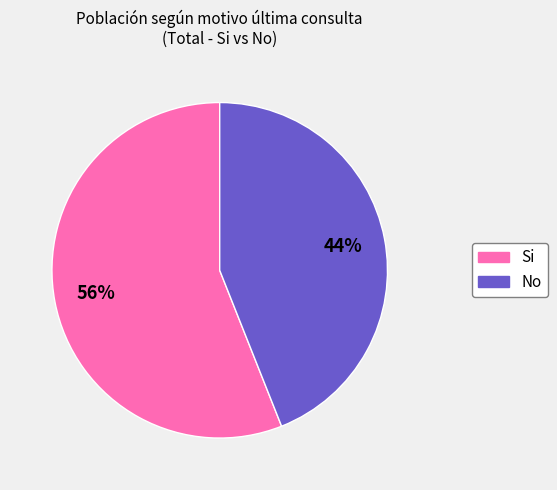

To the nearest percent, what is the difference between the largest and smallest slice percentages?

12%